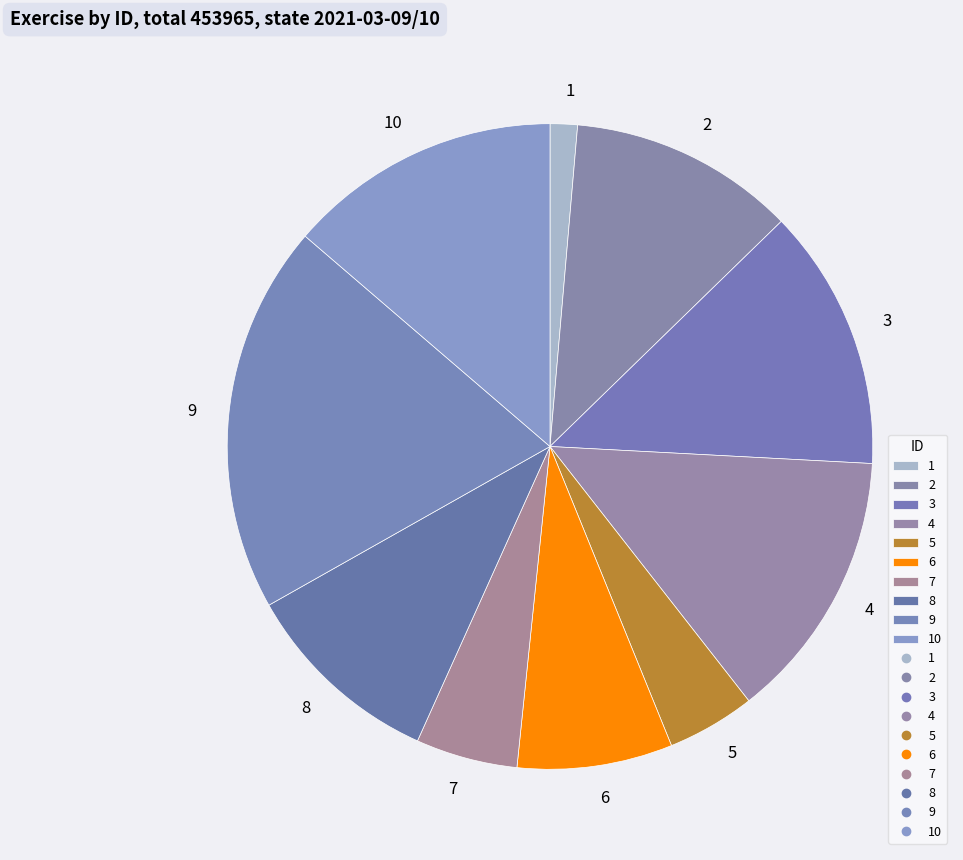

Which category has the smallest portion of the pie?

1